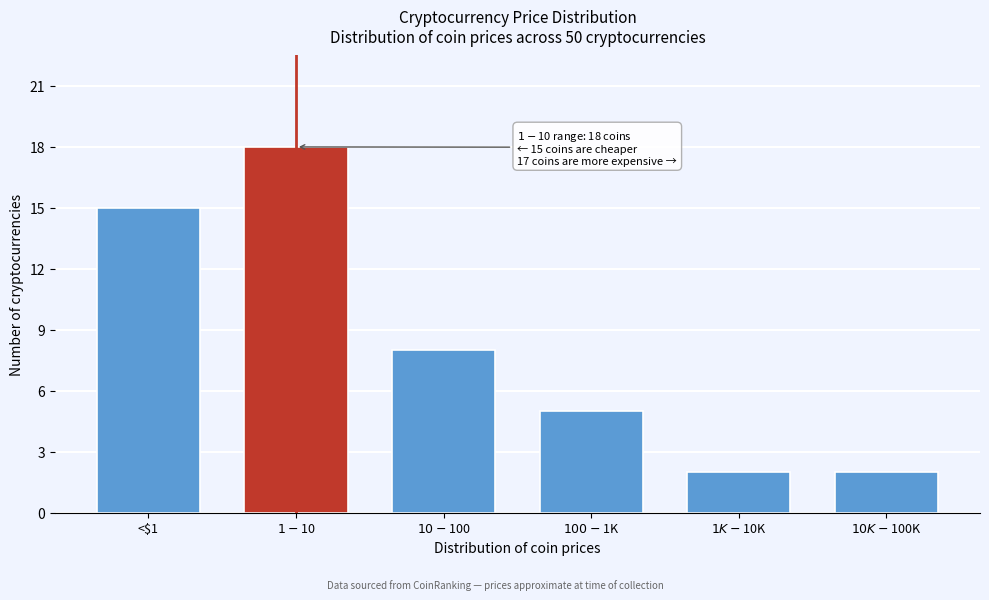

Reading left to right, list all the values displayed in this chart.

15	18	8	5	2	2